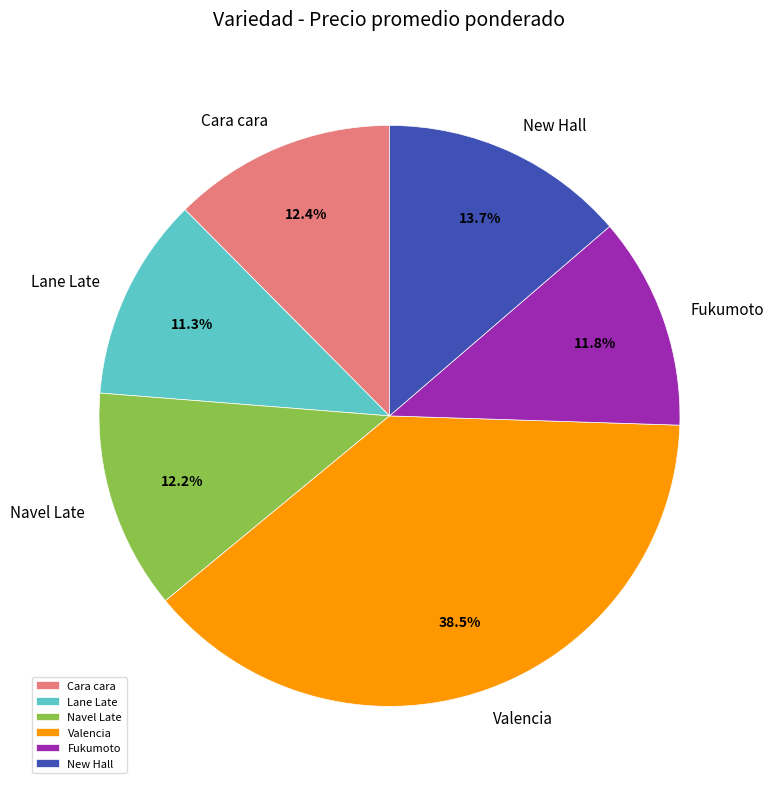

Is Valencia the majority of the pie?

No